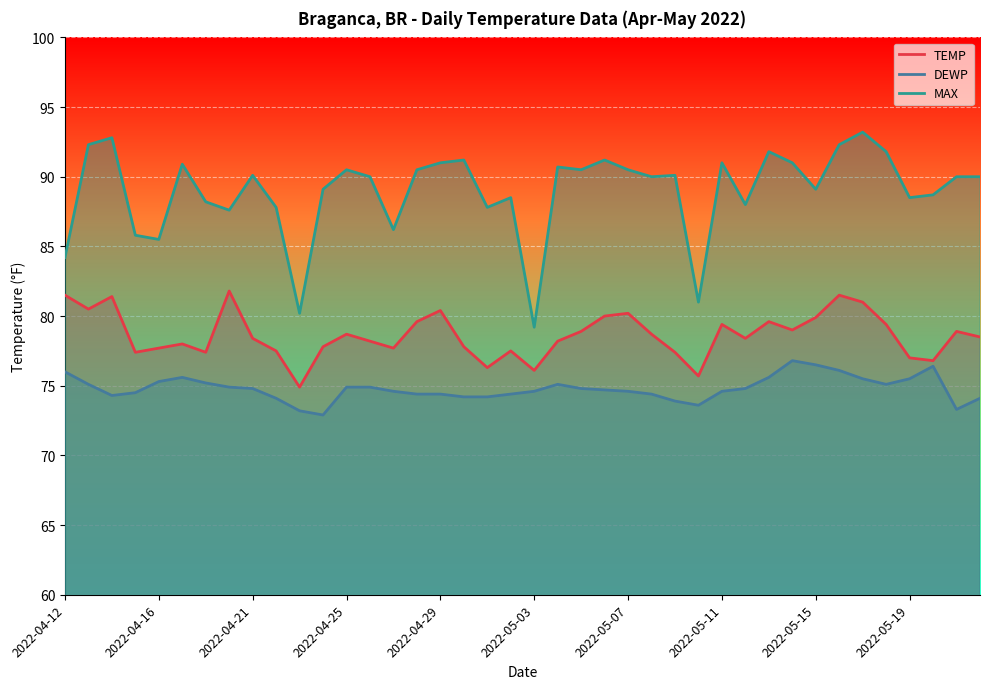

The value of MAX at 29 is 88.0. True or false?

True